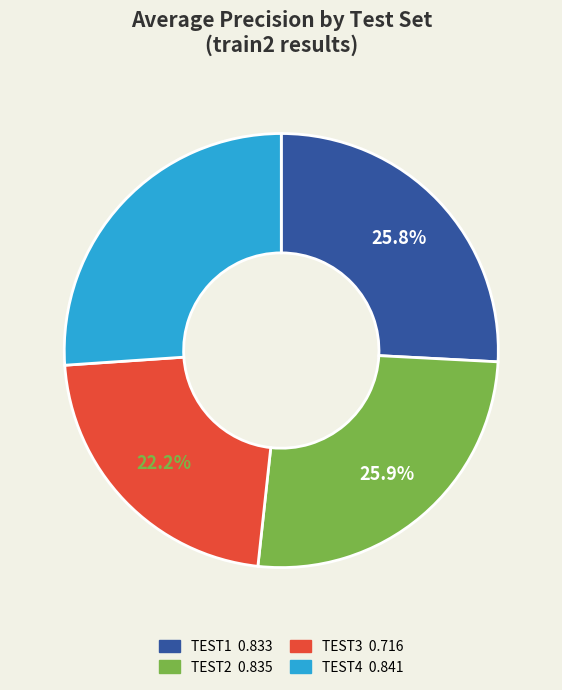

Is there any slice that represents more than half of the pie?

No